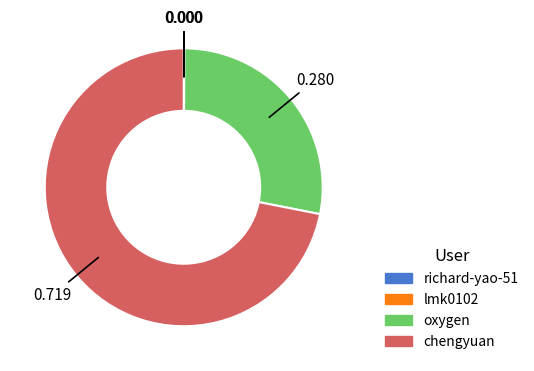

Which slice represents more than half of the pie?

chengyuan